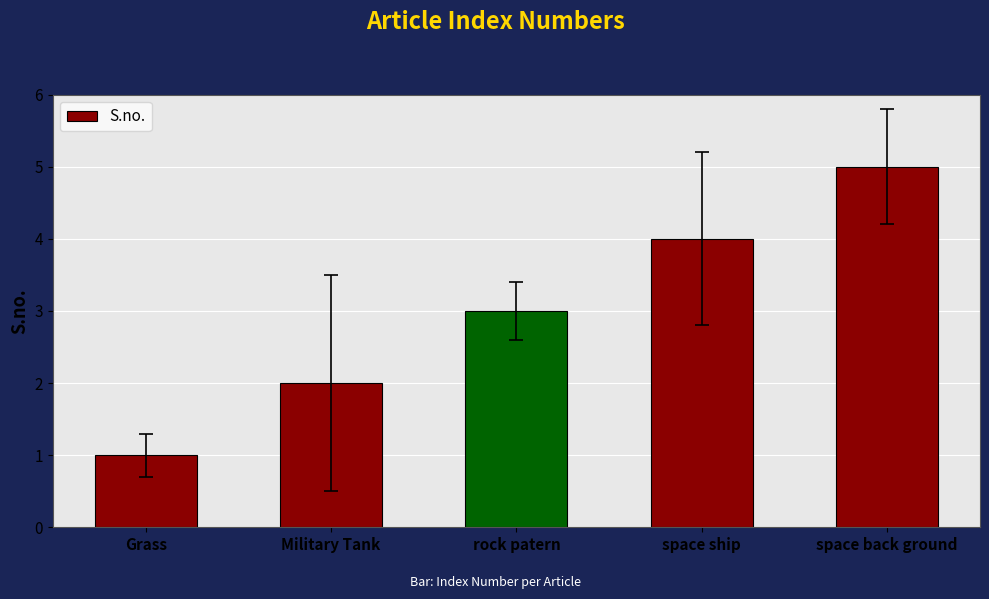

Does the chart contain stacked bars?

No